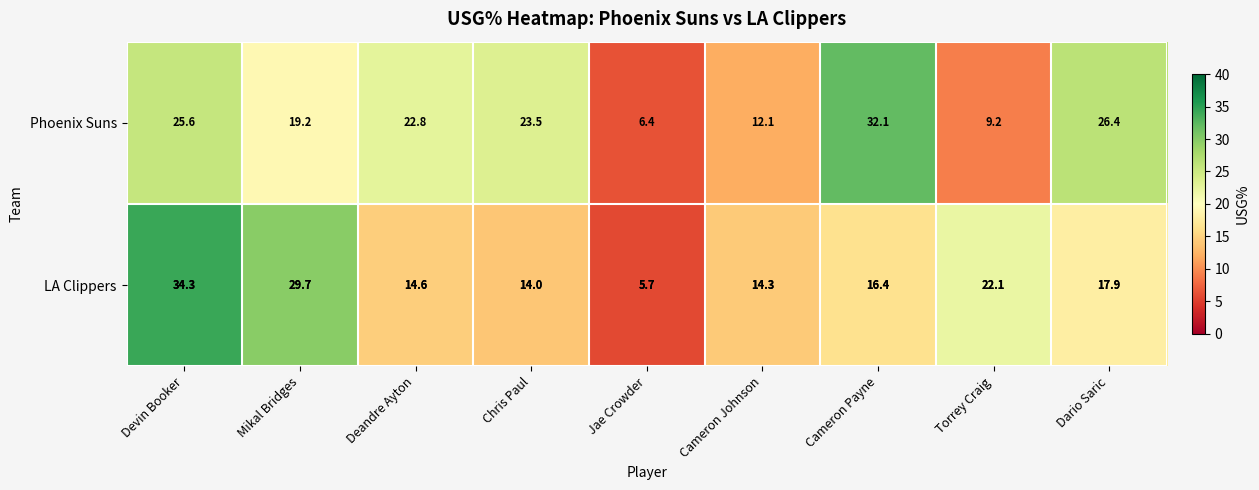

How many data points in Phoenix Suns are above 22?

5